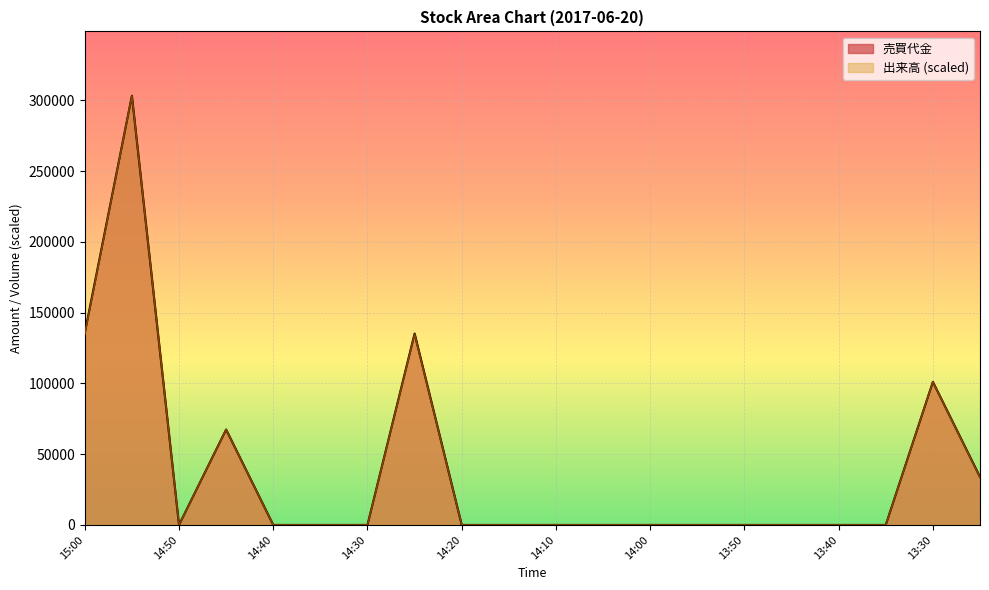

Count the number of categories in the chart.

20